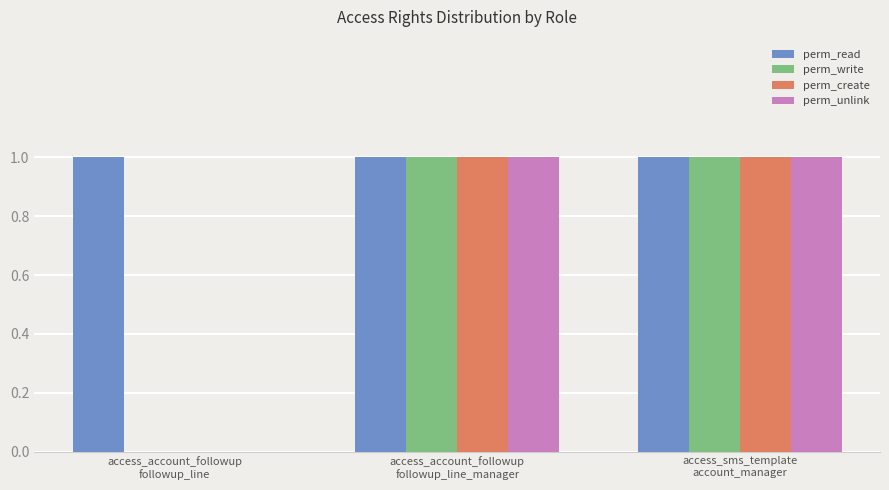

True or false: perm_read has a value of 1 at access_account_followup
followup_line.

True